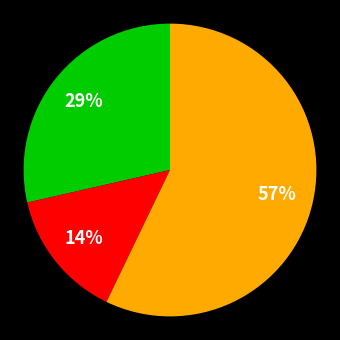

To the nearest percent, what is the difference between the largest and smallest slice percentages?

43%